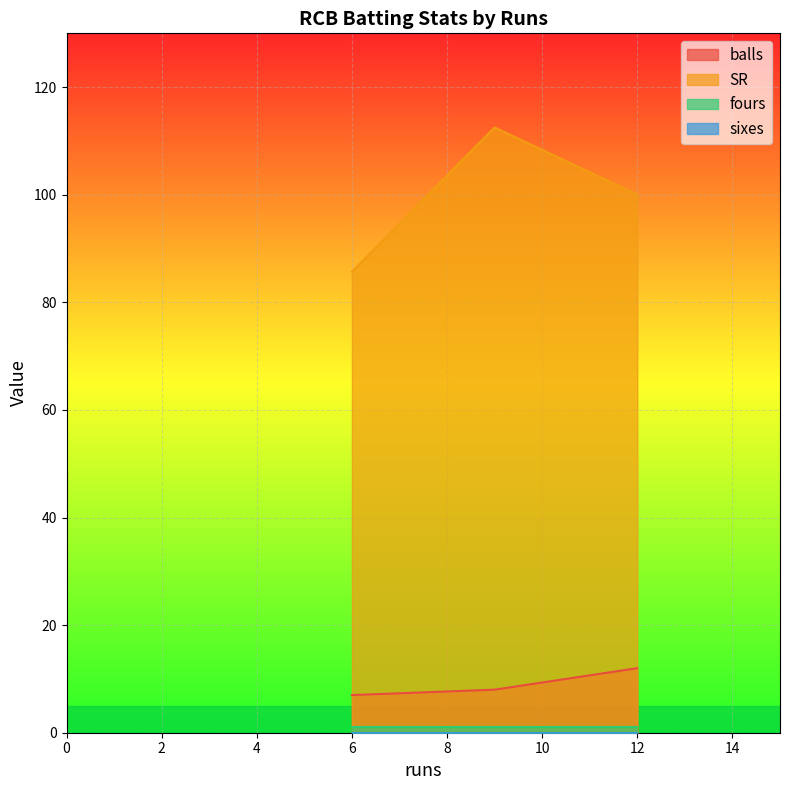

What is the approximate value of balls at 6?

7.0